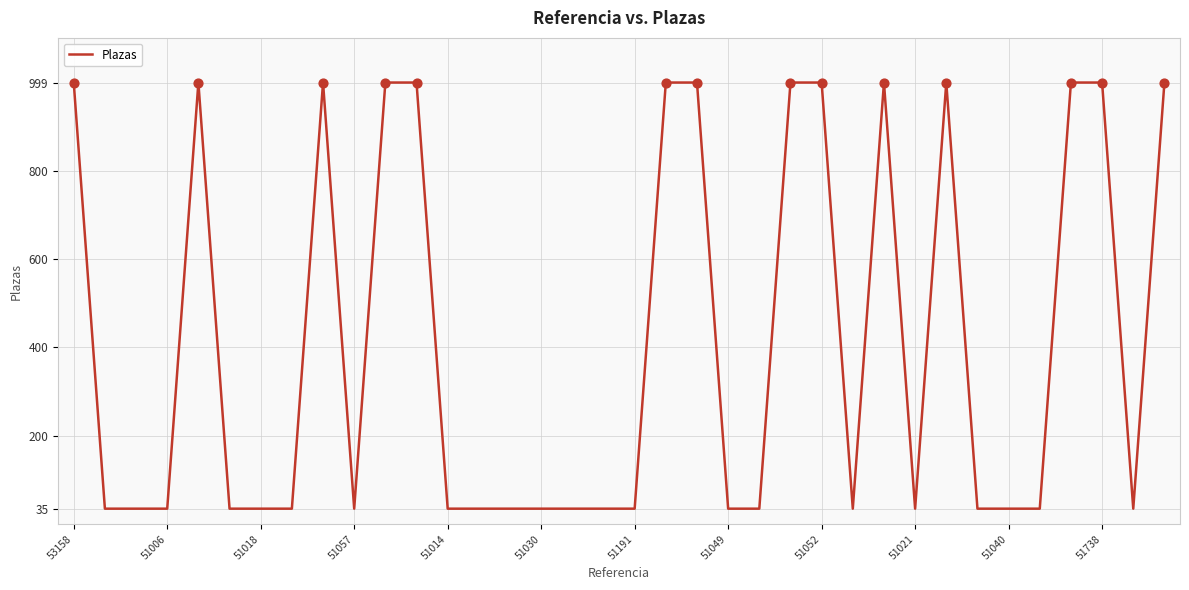

What is the difference between the maximum and minimum values?

964